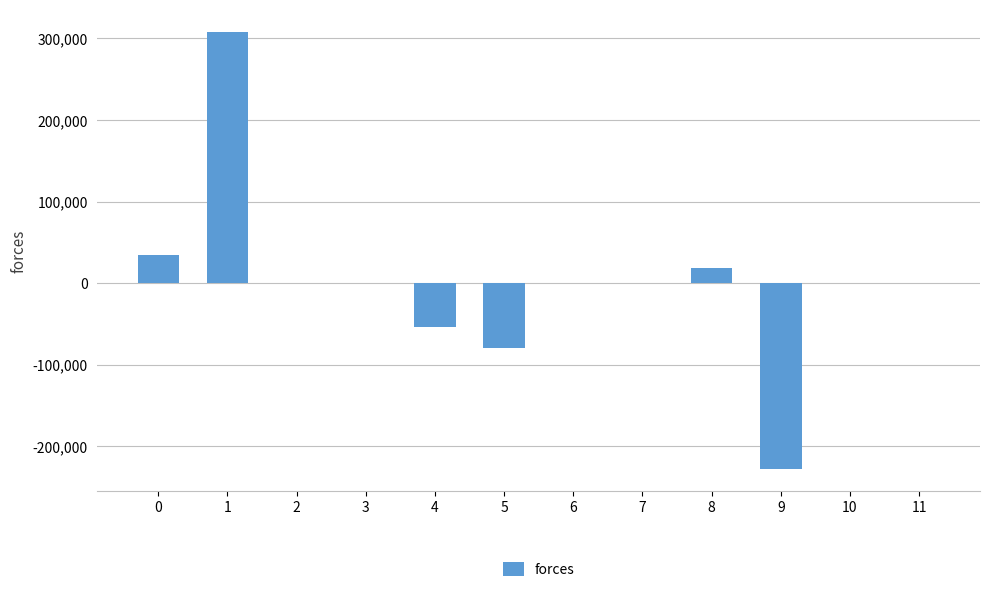

Which has a higher value, 9 or 8?

8